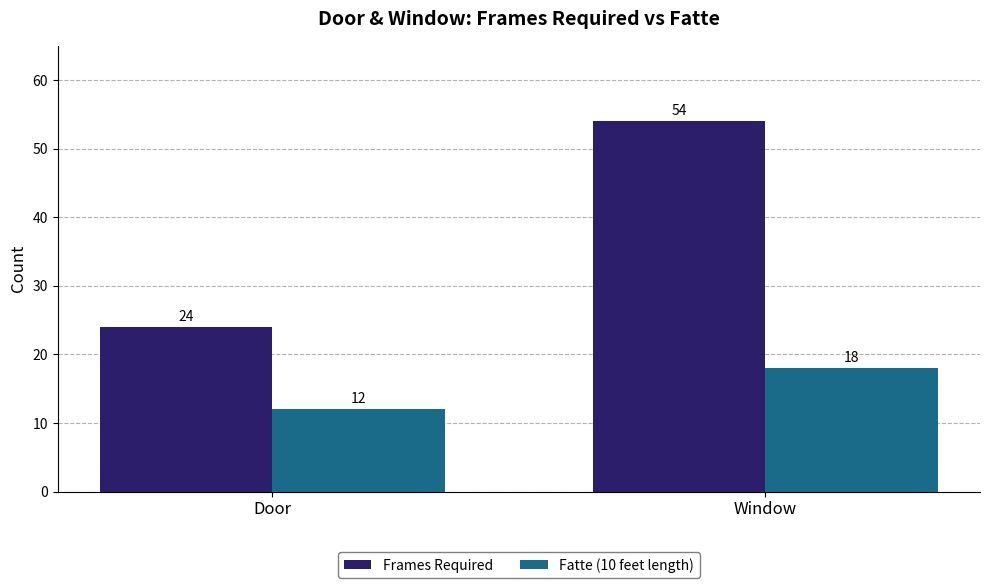

Rank the series at Window from lowest to highest value.

Fatte (10 feet length), Frames Required